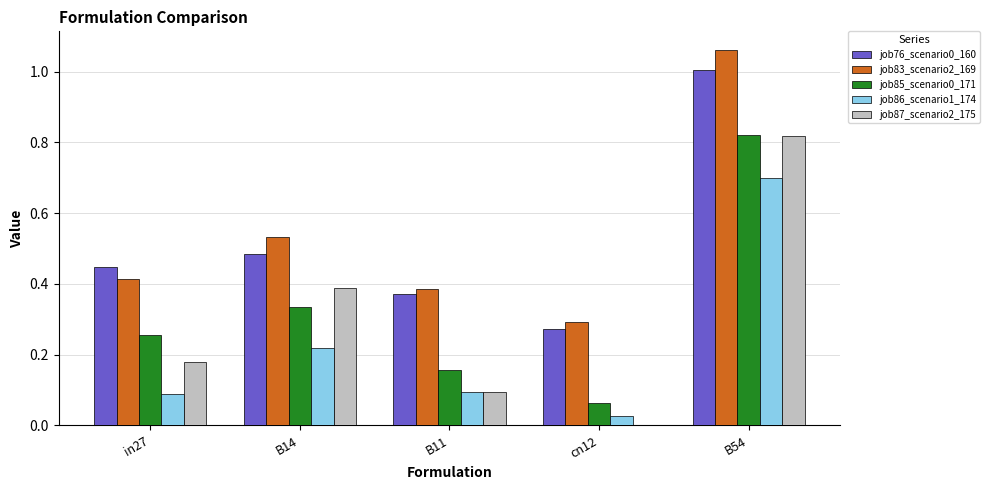

At which label does job76_scenario0_160 reach its peak?

B54